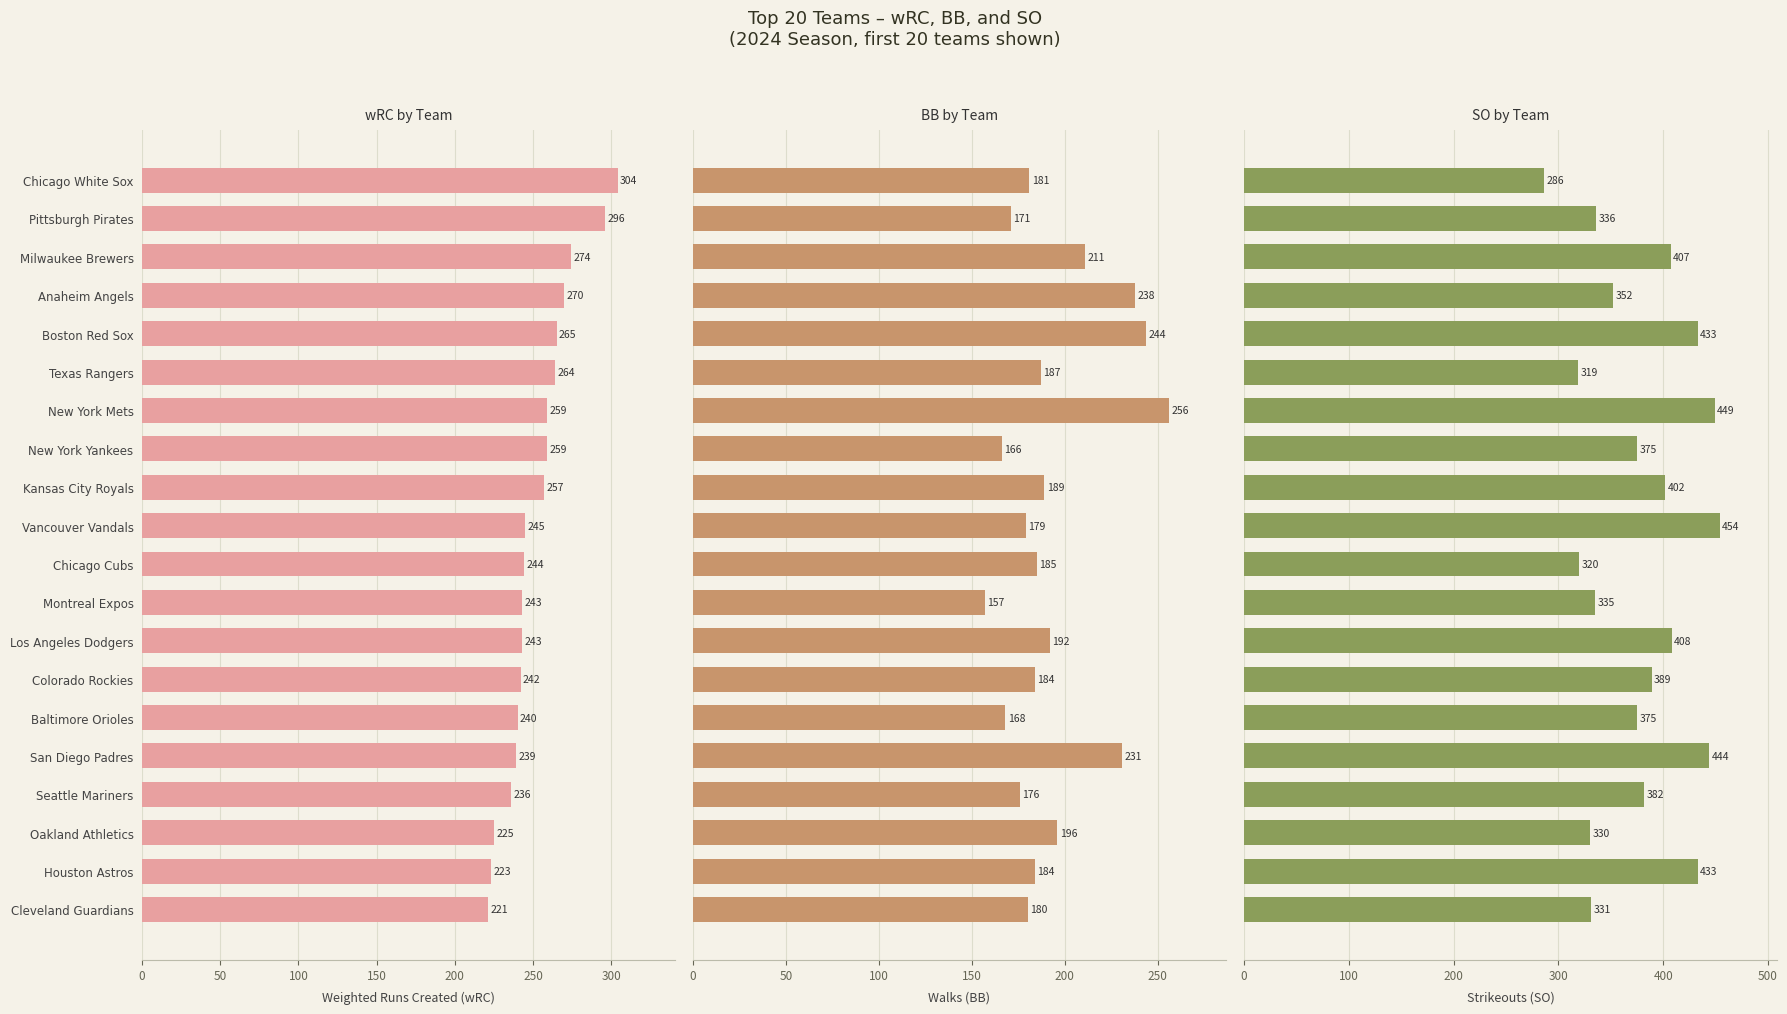

What is the spread (max minus min) of values at Houston Astros?

249